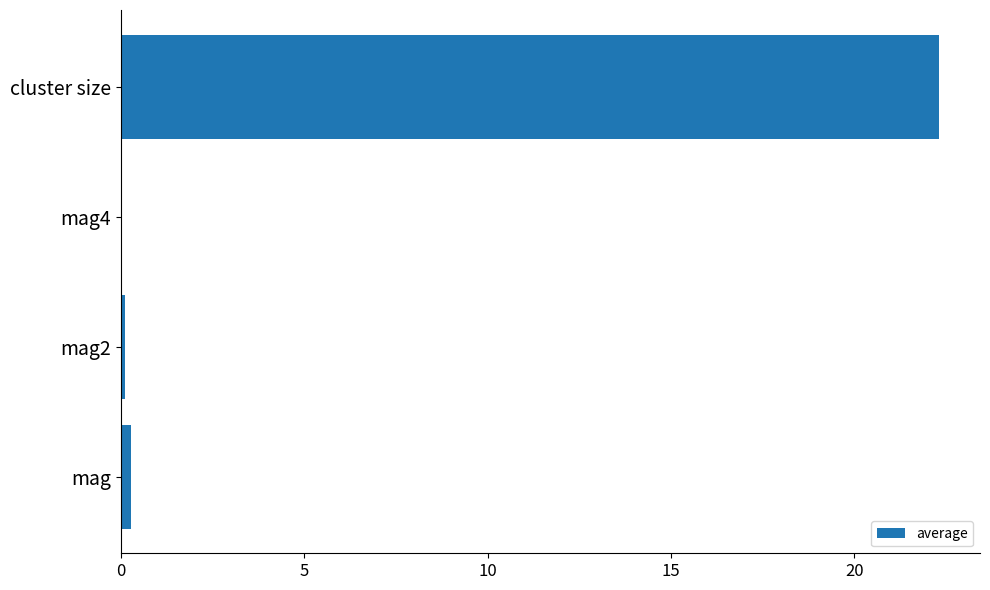

Between mag4 and cluster size, which is larger?

cluster size